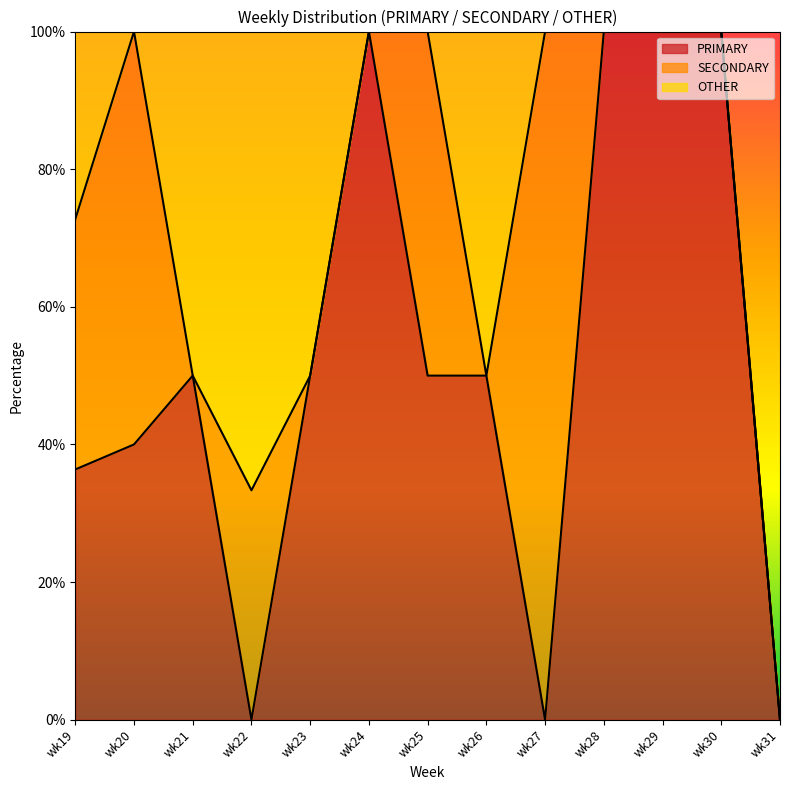

The SECONDARY series shows 61.3 at wk23. True or false?

False